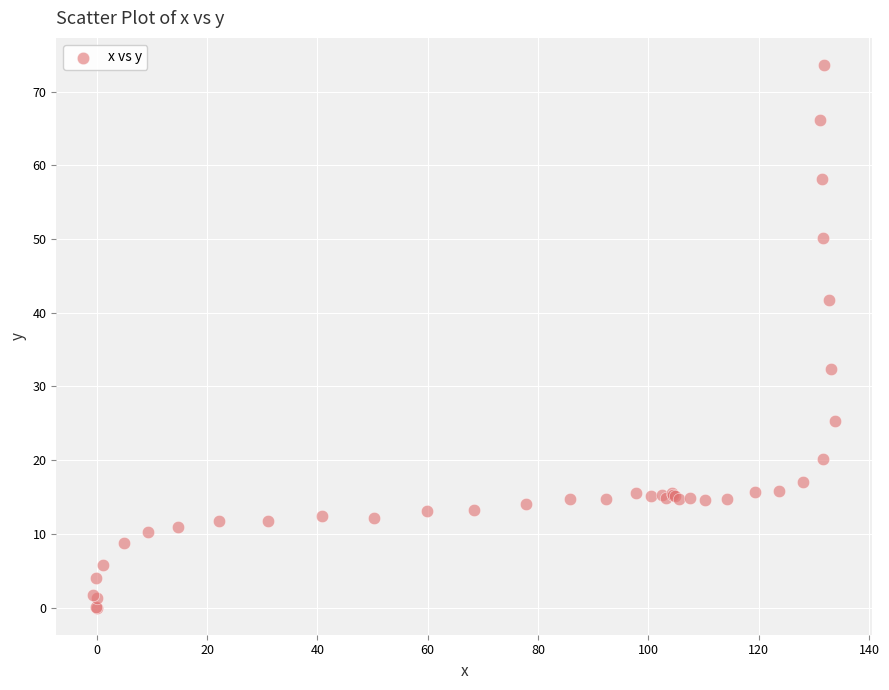

What Y value in the scatter plot is closest to 36?

32.3